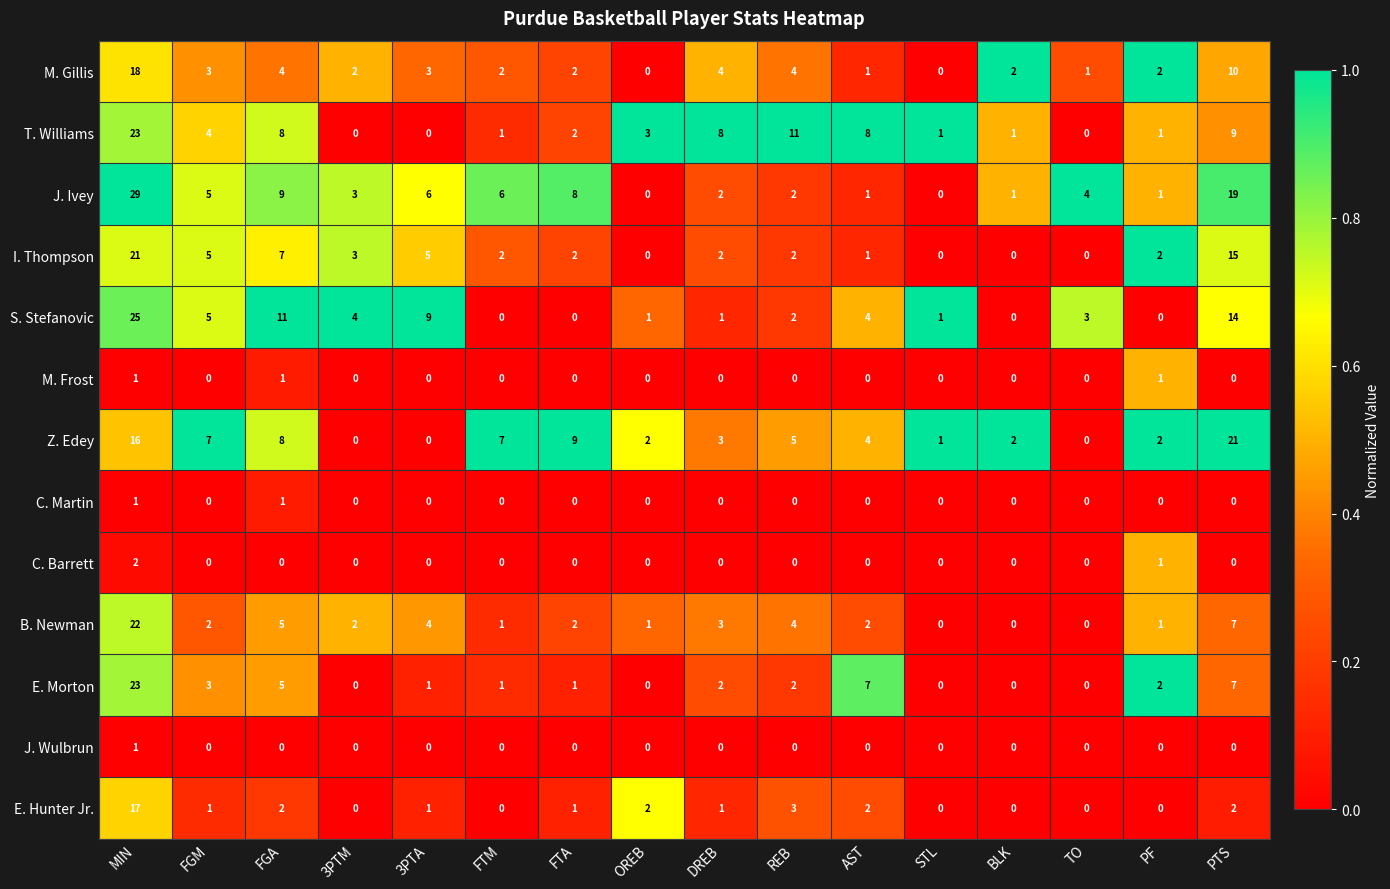

Which series changed the most between MIN and STL?

J. Ivey